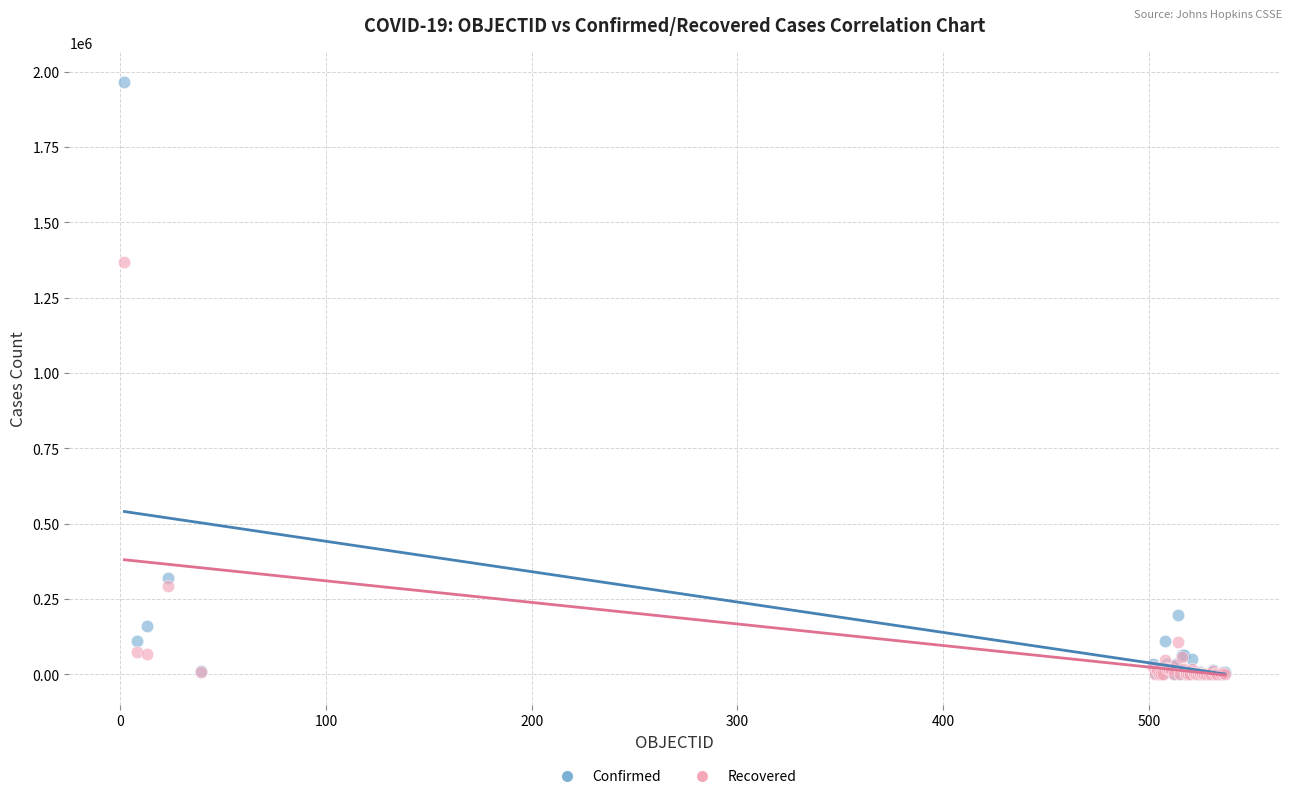

Across all series, what Y value is closest to 983384?

1367648